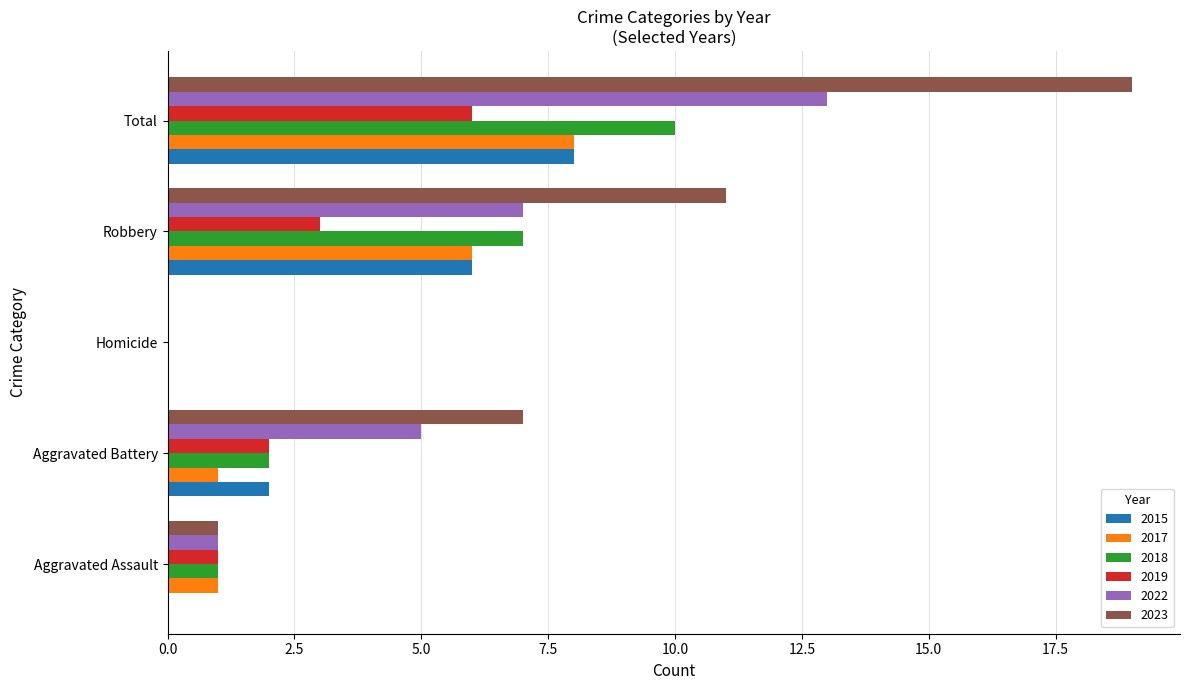

Which series has the widest spread of values?

2023